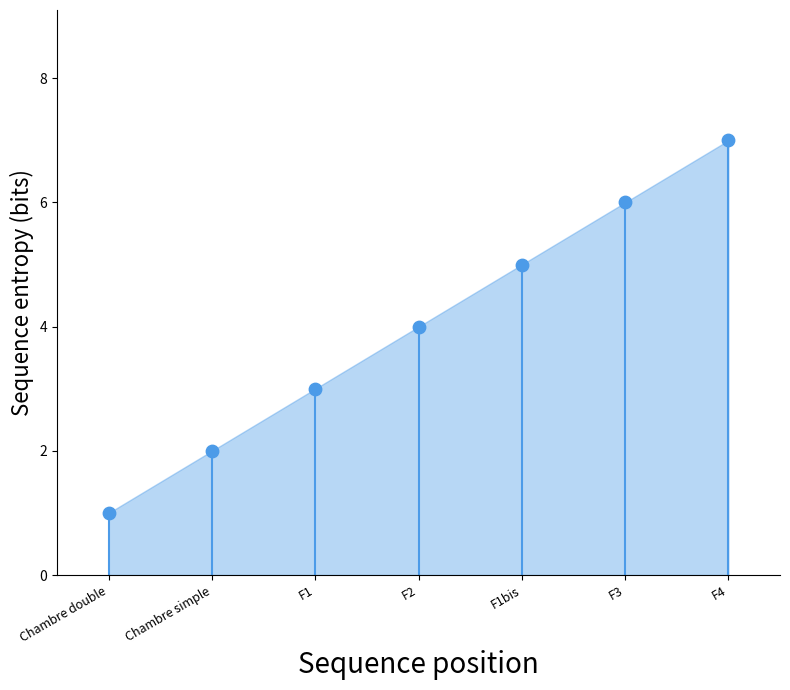

What is the average Y value?

4